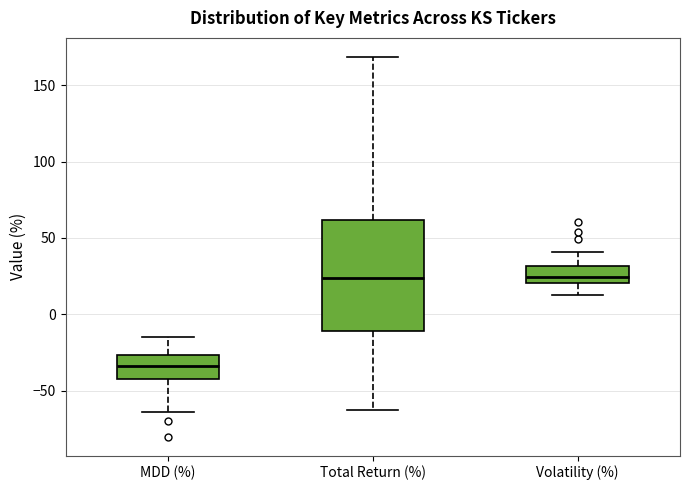

Reading left to right, transcribe this box plot: for each box, give where its median line is, the range the box spans, and where its two whiskers end, as read against the y-axis. The values are not printed on the chart, so give them approximately, as read against the axis.

MDD (%): median -35, box -40 to -25, whiskers -65 to -15
Total Return (%): median 25, box -10 to 60, whiskers -60 to 170
Volatility (%): median 25, box 20 to 30, whiskers 15 to 40